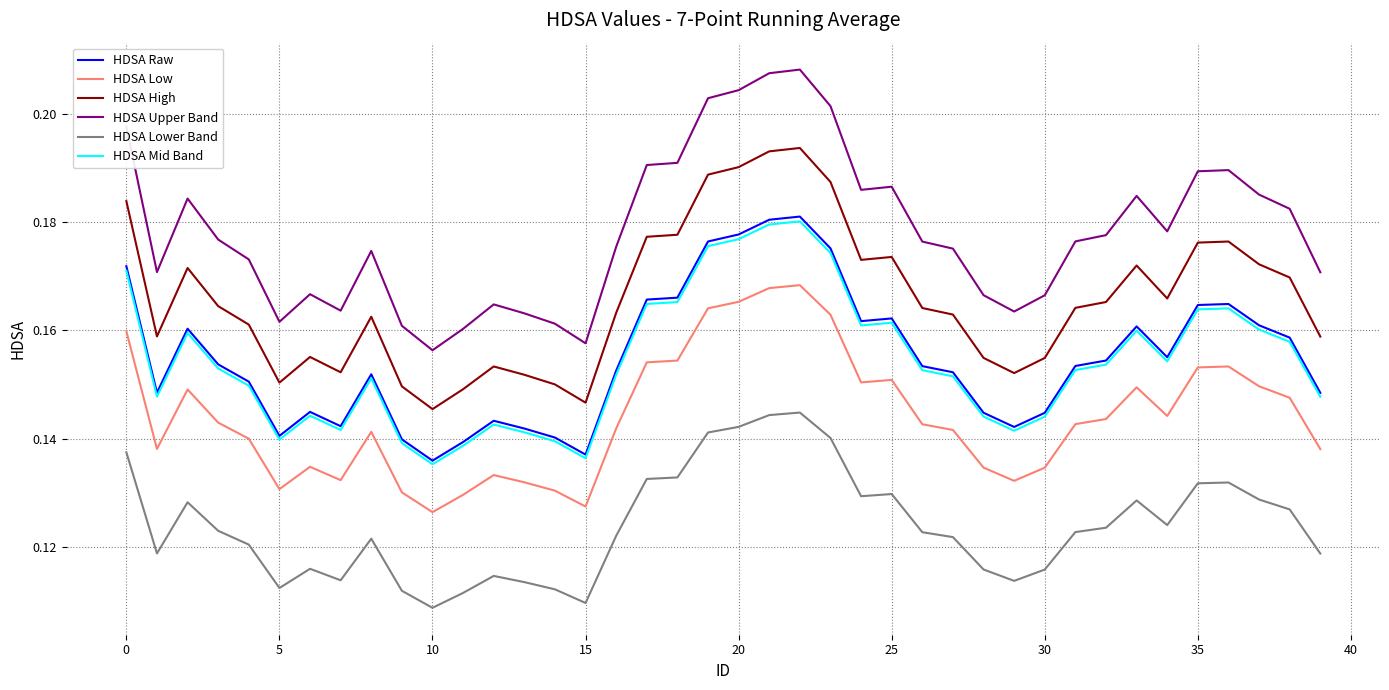

True or false: HDSA High and HDSA Upper Band cross at least once.

False